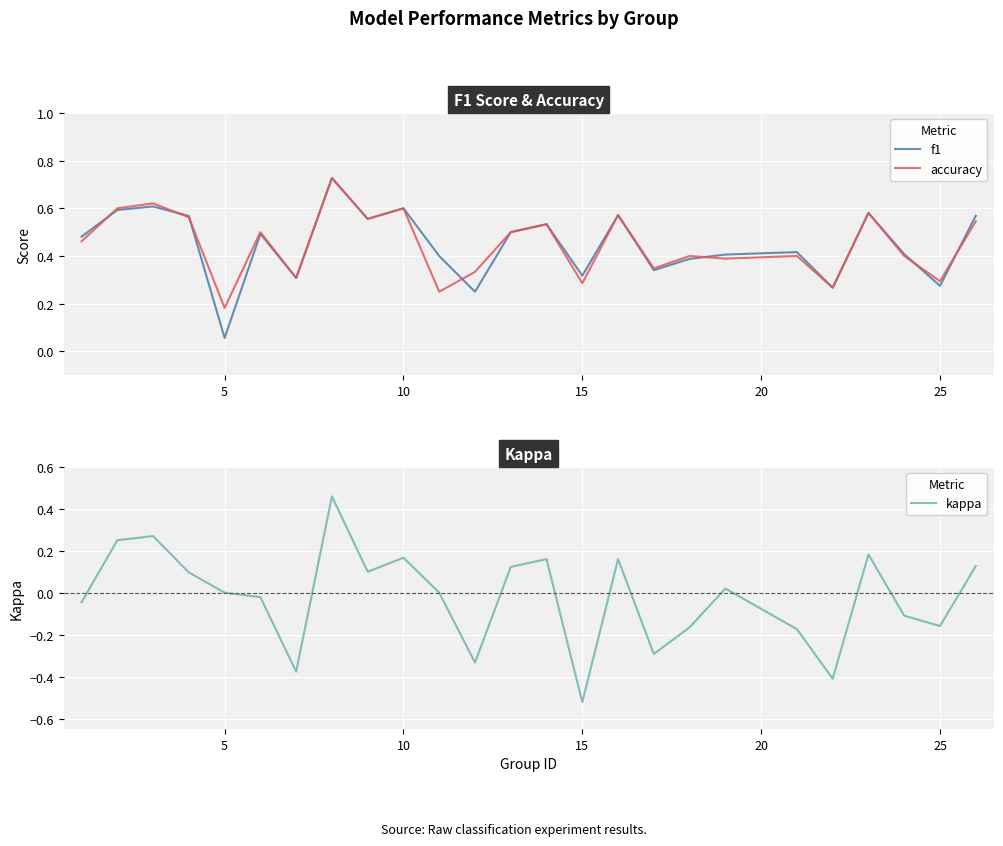

What is the difference between the maximum and second lowest values in the accuracy series?

0.5